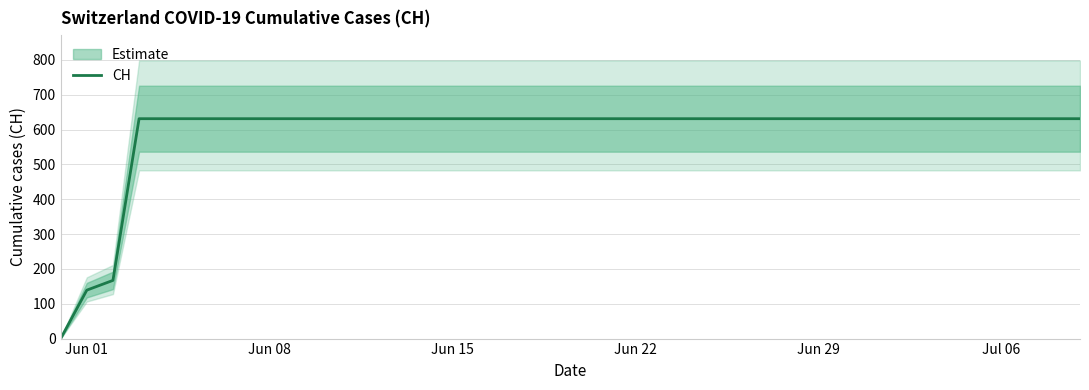

What is the maximum value for CH?

631